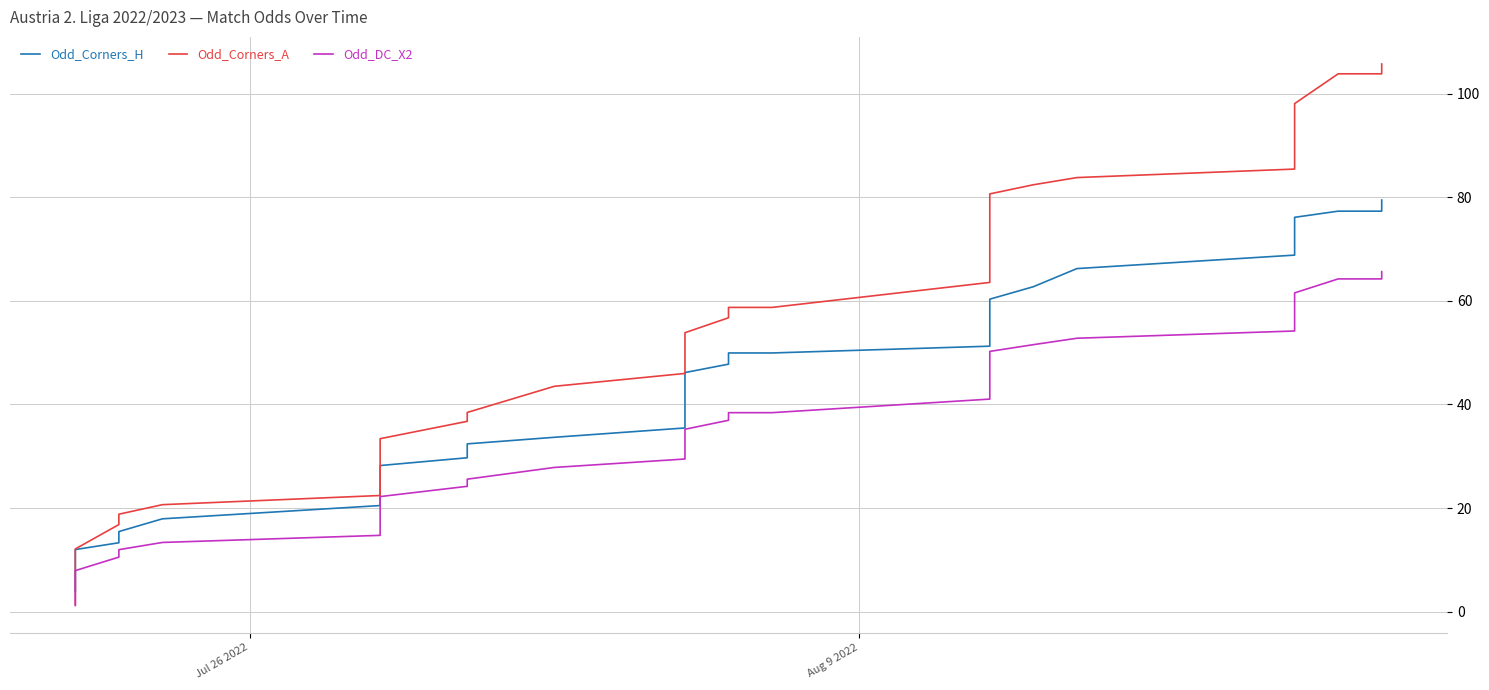

Is the value of Odd_Corners_H at 36 greater than the value of Odd_DC_X2 at 12?

Yes